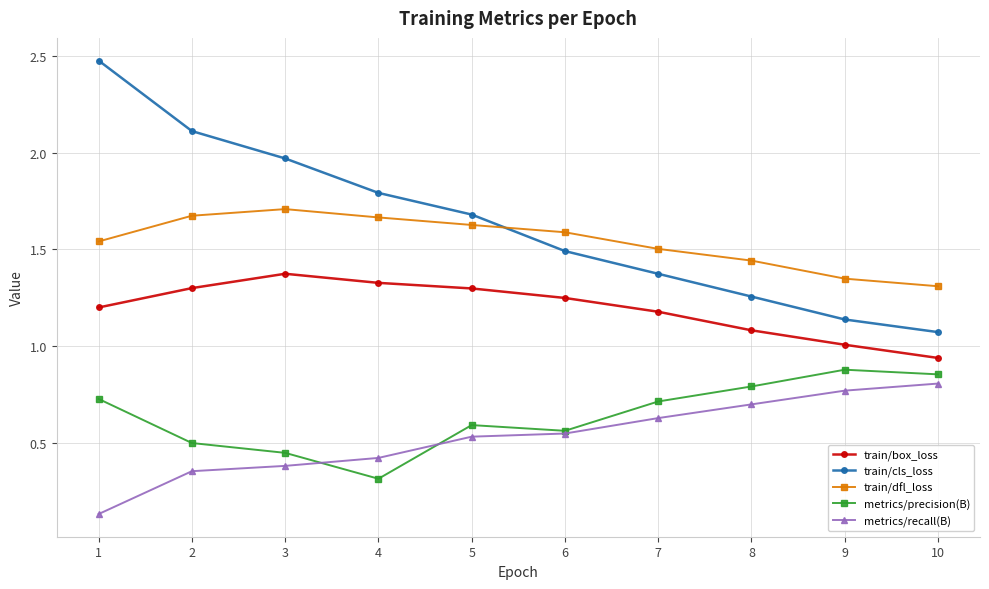

True or false: metrics/precision(B) and metrics/recall(B) intersect in this chart.

True